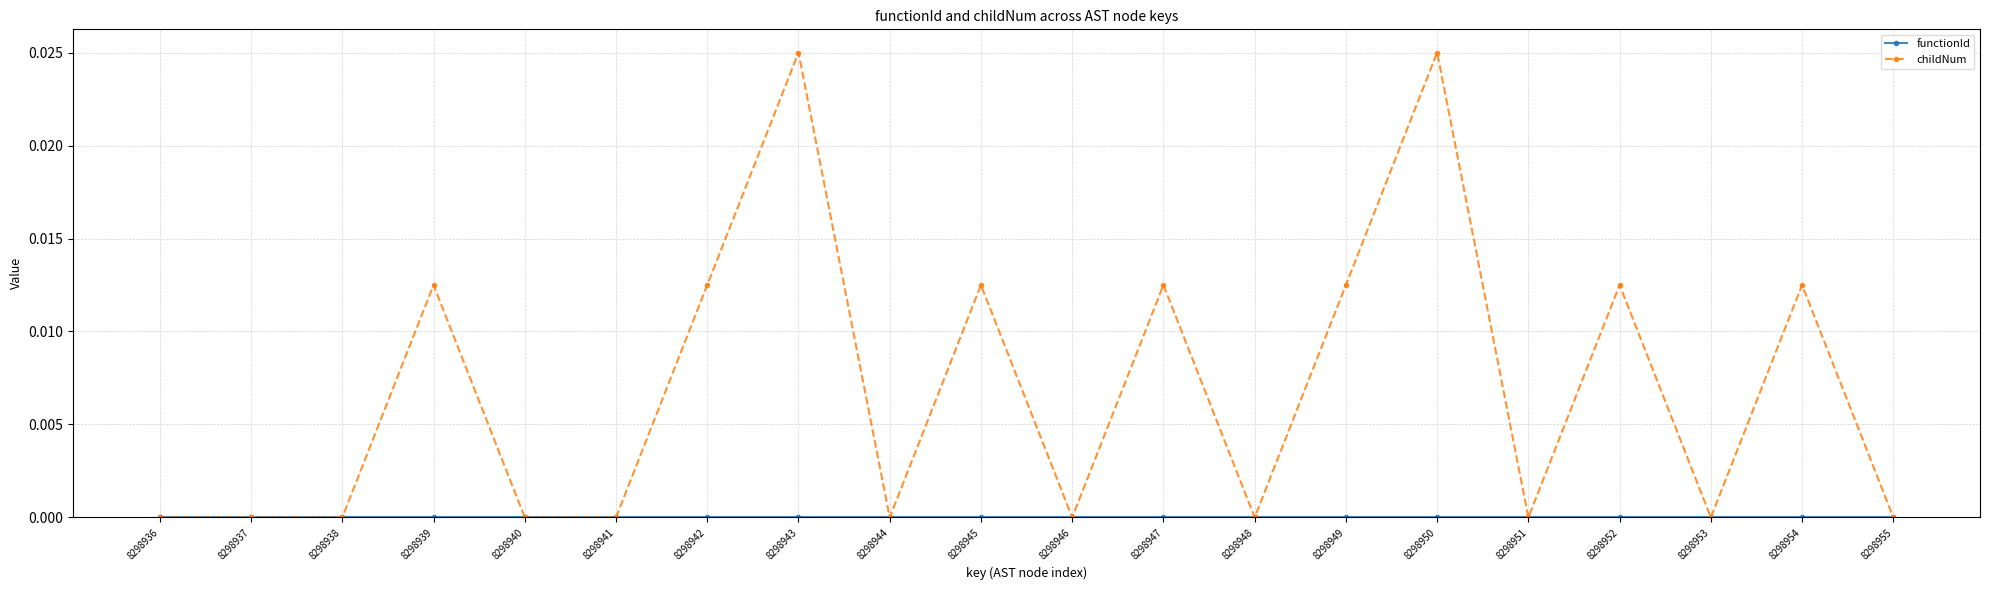

Between 8298948 and 8298954, which series saw the biggest shift?

childNum